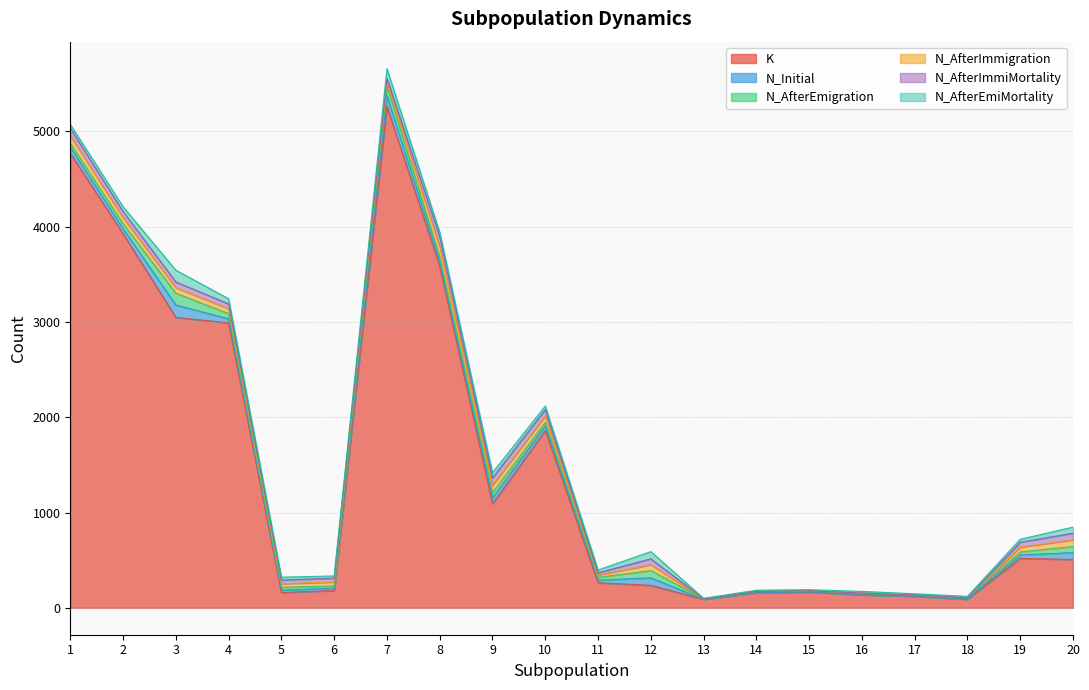

Which category has the lowest value in the N_AfterEmiMortality series?

13